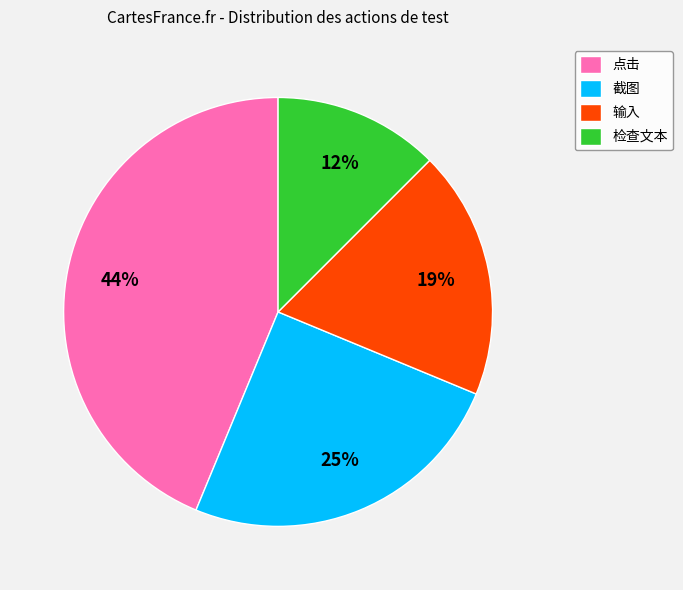

Which slice is the smallest?

检查文本